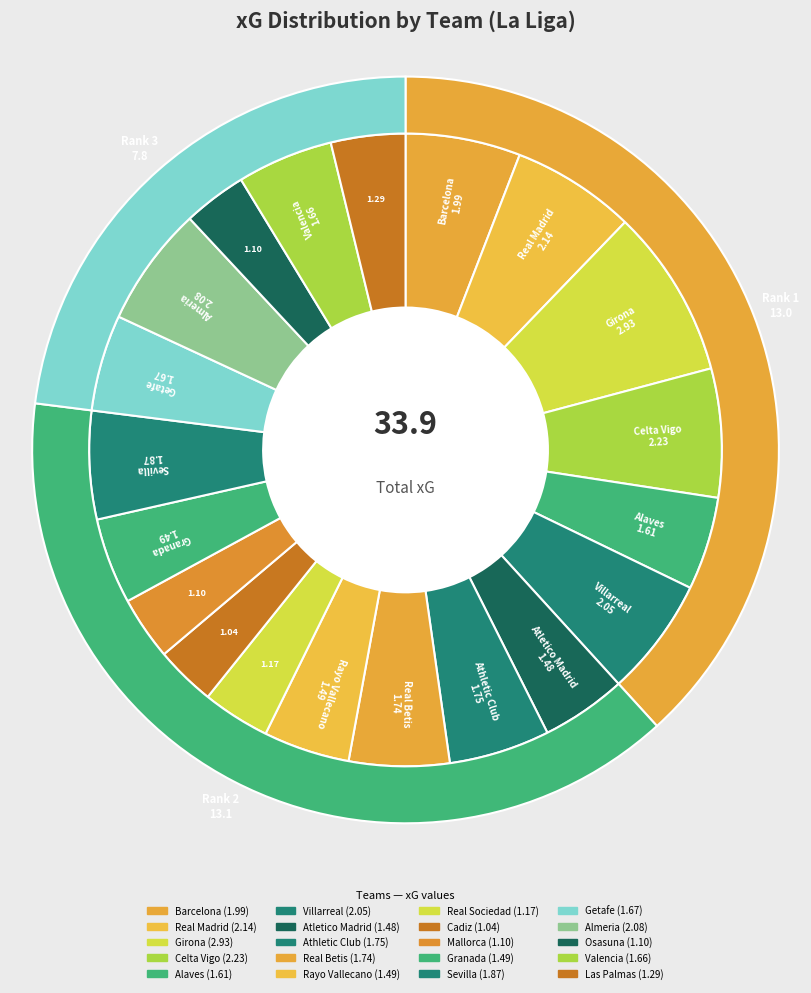

What percentage do Rayo Vallecano and Athletic Club together represent?

9.6%